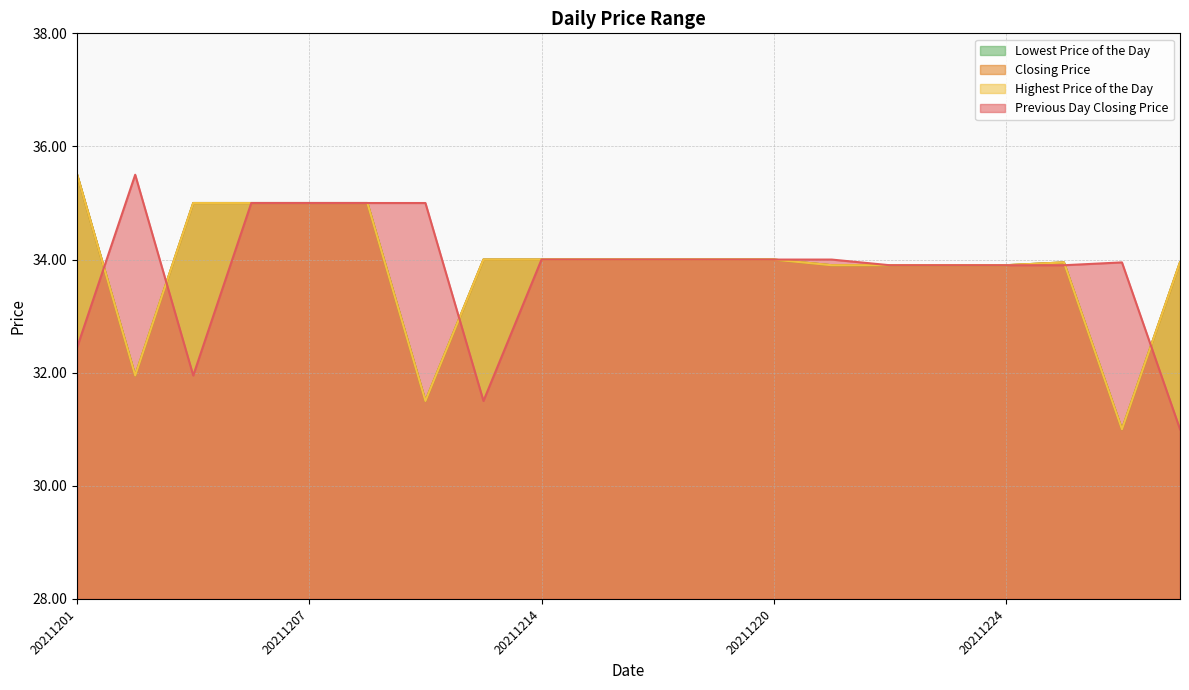

How many times do Closing Price and Previous Day Closing Price cross each other?

5